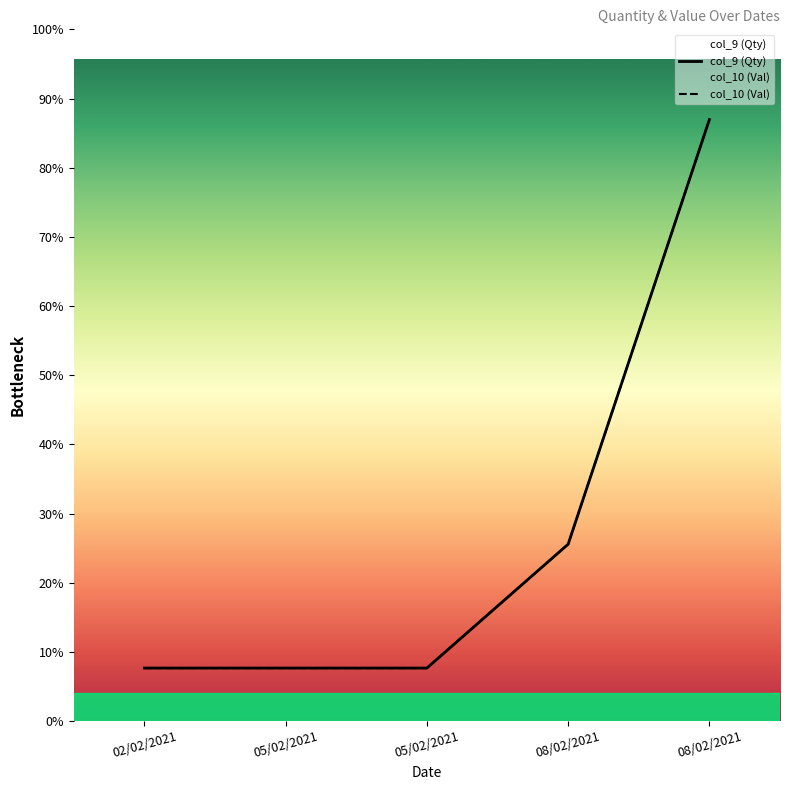

Between 05/02/2021 and 08/02/2021, which is larger?

08/02/2021